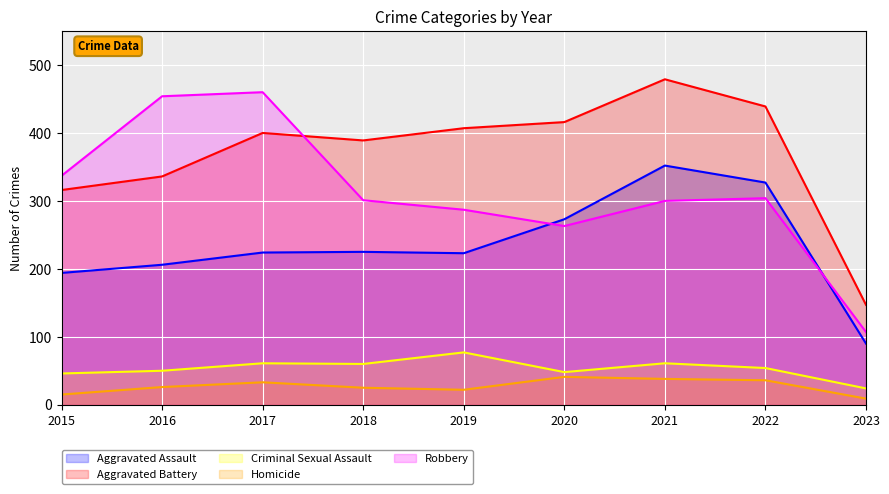

What is the spread (max minus min) of values at 2016?

428